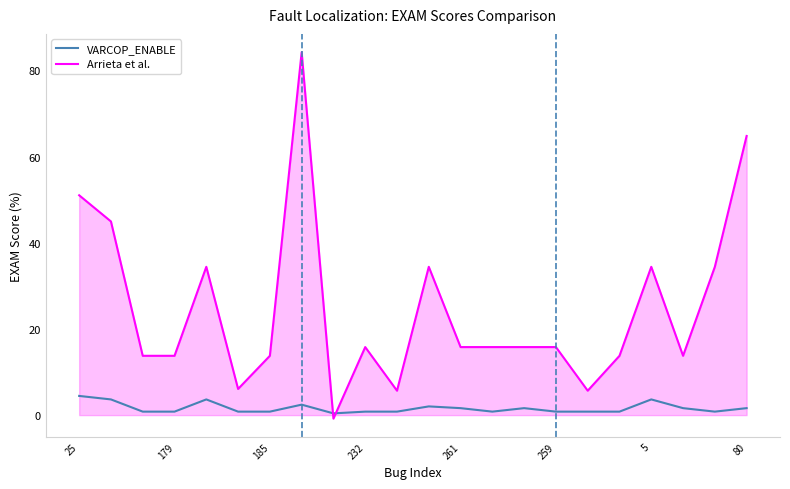

True or false: VARCOP_ENABLE has more than 0 points higher than both neighbors.

True